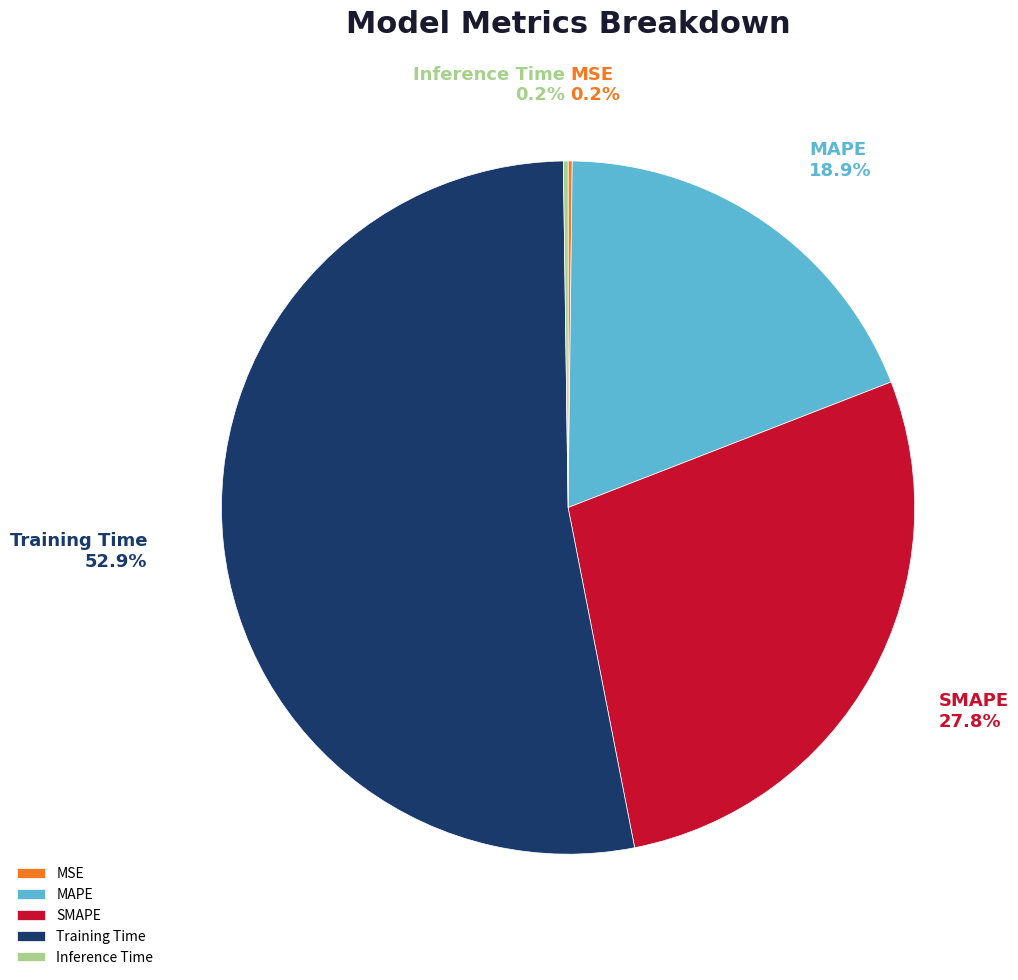

What portion of the pie excludes Training Time?

47.1%